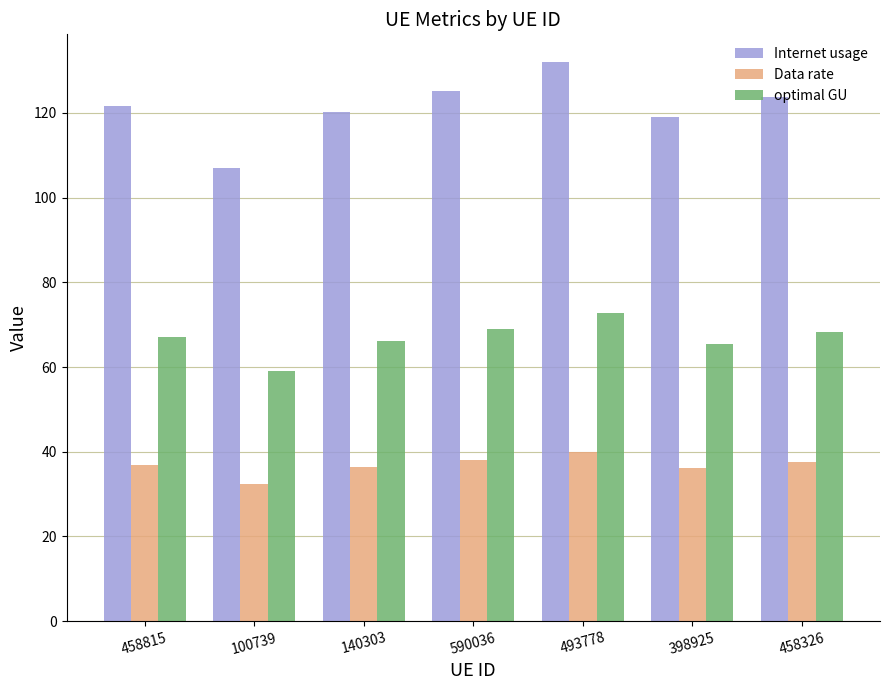

What is the approximate value of Data rate at 100739?

32.5